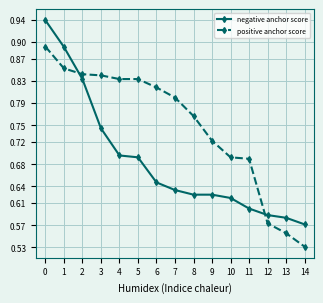

What is the difference between the maximum and minimum values in the negative anchor score series?

0.4